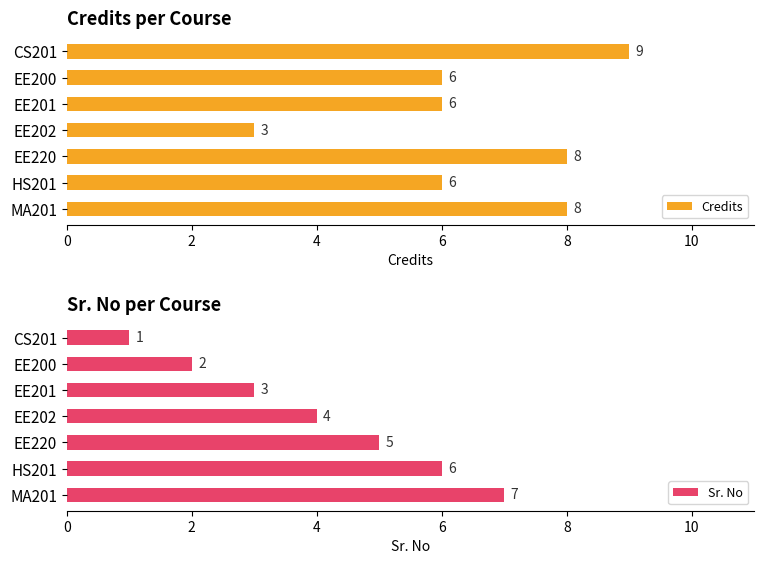

What is the highest value of the Credits series?

9